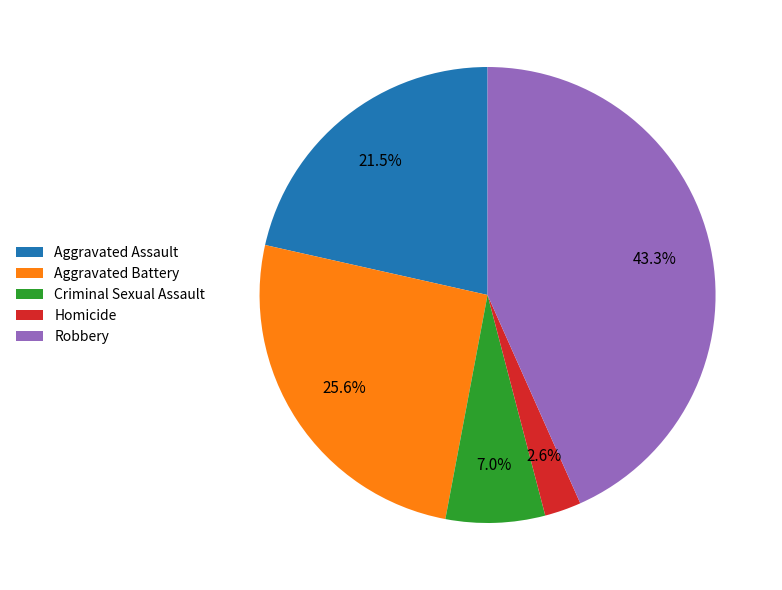

Combined, do Homicide and Aggravated Assault account for over 50%?

No